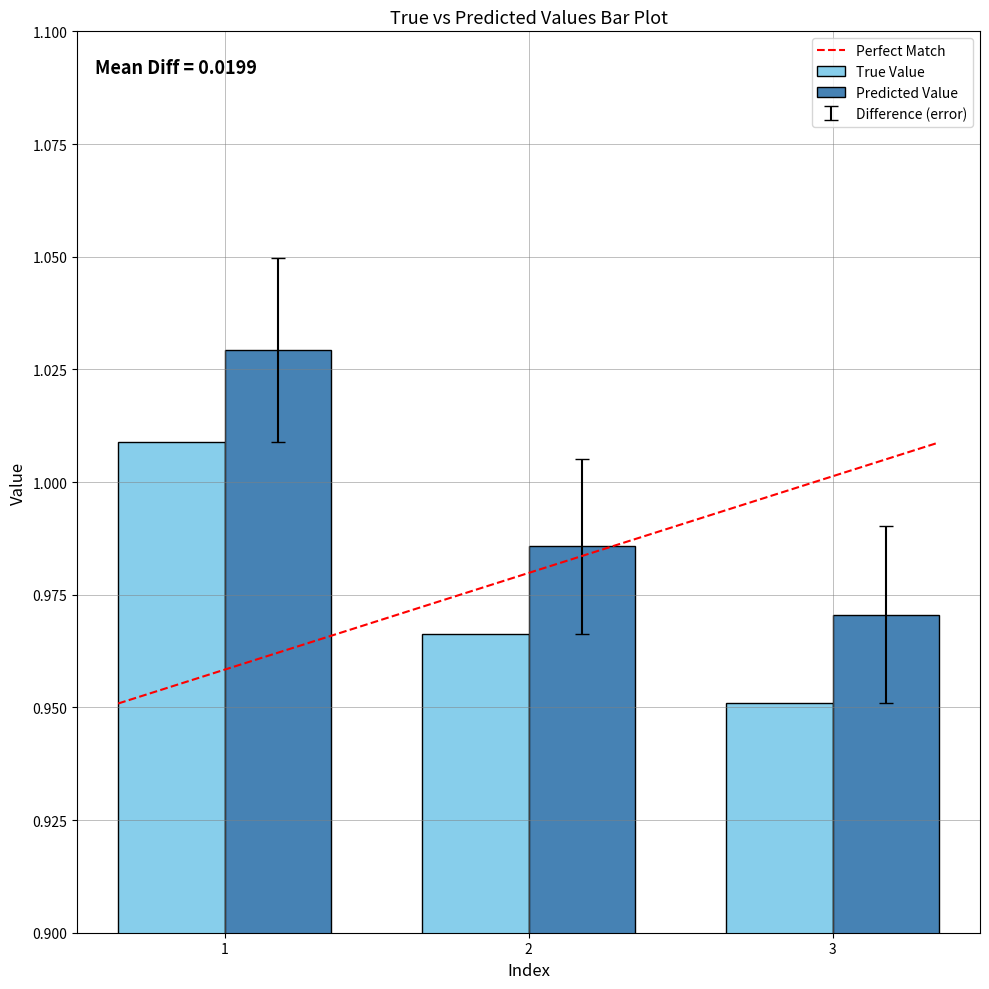

Where is Predicted Value nearest to the value 0?

3